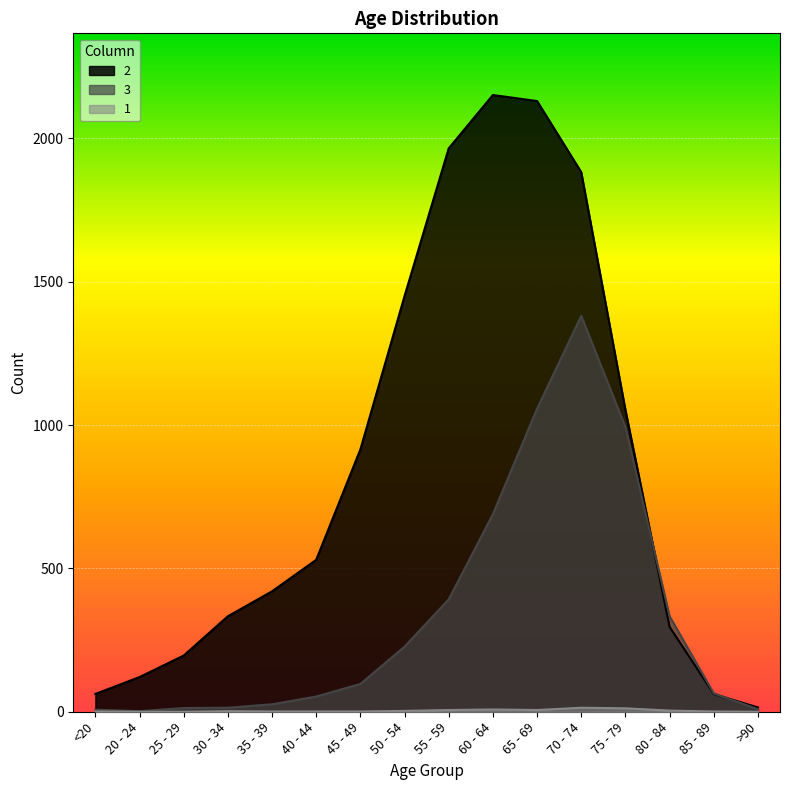

Which category has the highest value across all series?

60 - 64